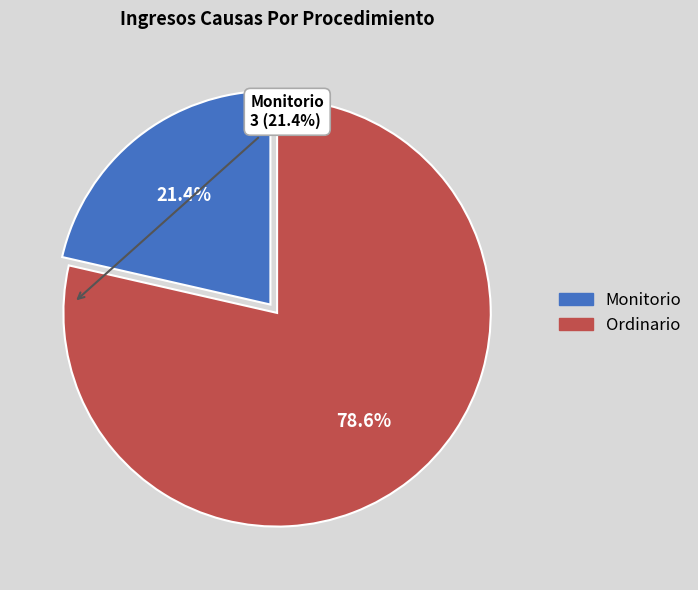

Which category has the smallest portion of the pie?

Monitorio